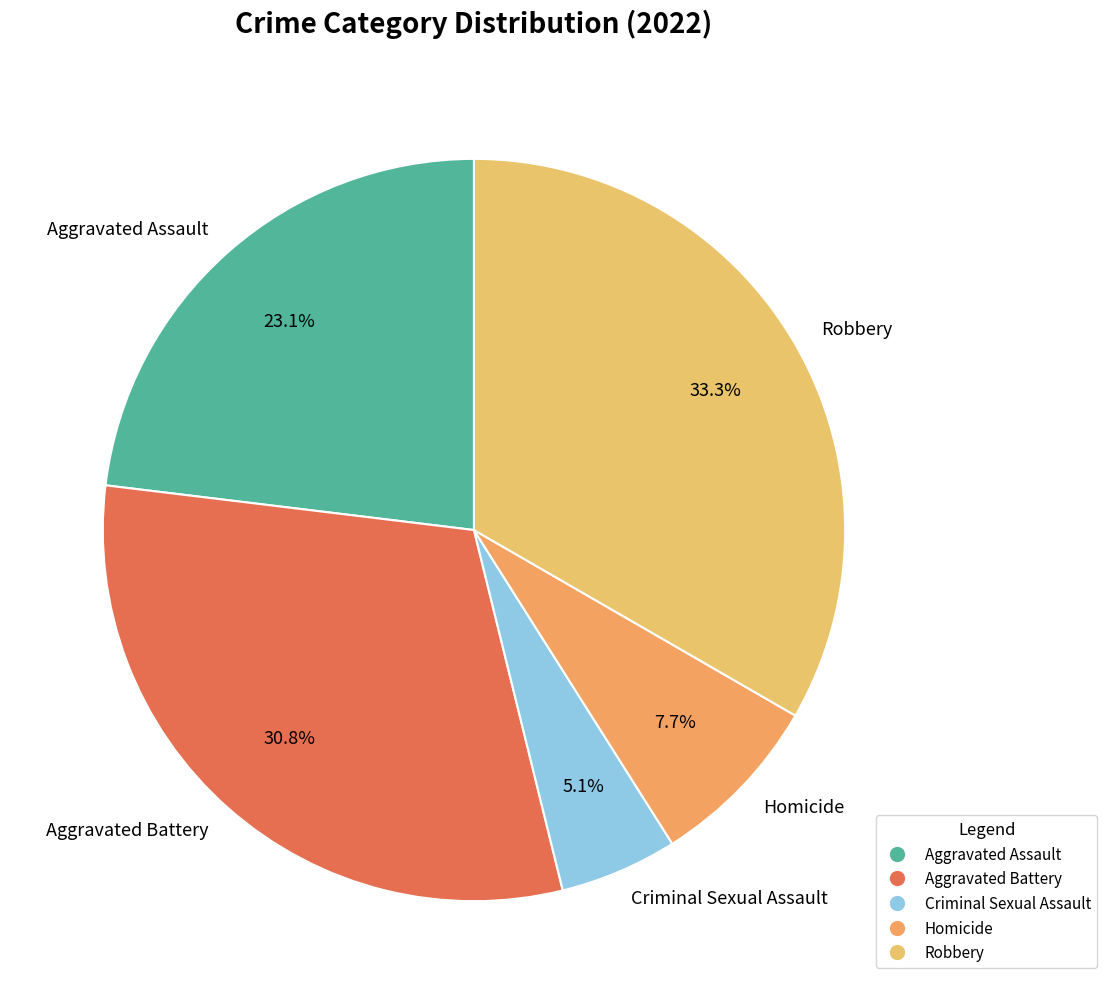

Combined, do Aggravated Assault and Homicide account for over 50%?

No